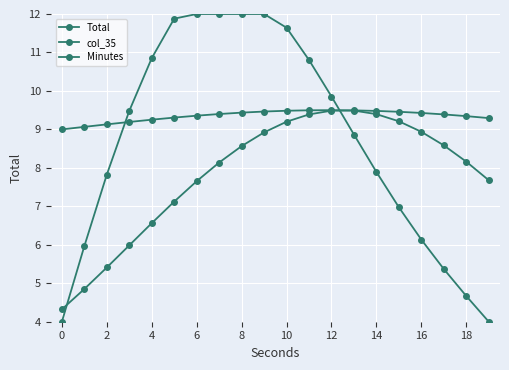

Which series has the widest spread of values?

Total